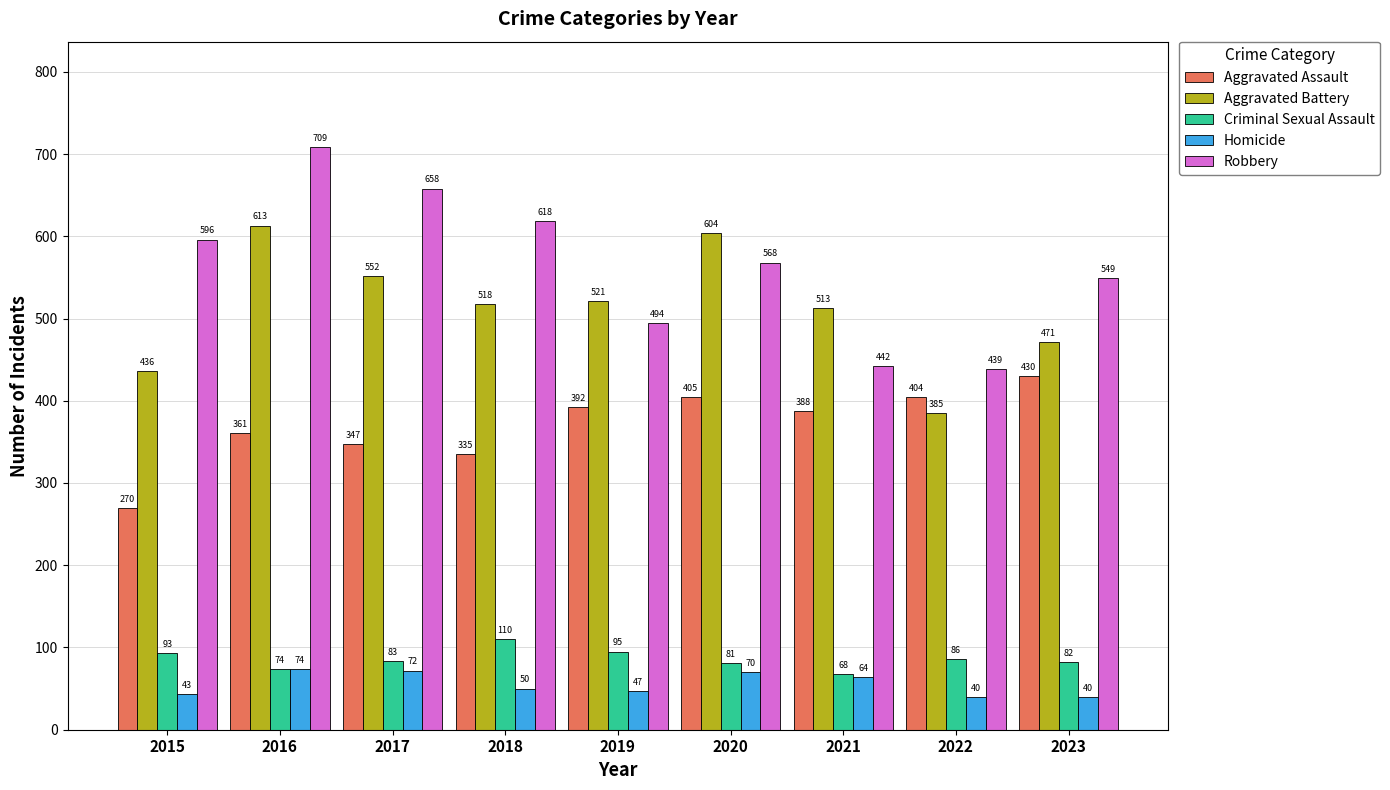

Reading left to right, list all the values displayed in this chart.

Aggravated Assault: 2015=270	2016=361	2017=347	2018=335	2019=392	2020=405	2021=388	2022=404	2023=430
Aggravated Battery: 2015=436	2016=613	2017=552	2018=518	2019=521	2020=604	2021=513	2022=385	2023=471
Criminal Sexual Assault: 2015=93	2016=74	2017=83	2018=110	2019=95	2020=81	2021=68	2022=86	2023=82
Homicide: 2015=43	2016=74	2017=72	2018=50	2019=47	2020=70	2021=64	2022=40	2023=40
Robbery: 2015=596	2016=709	2017=658	2018=618	2019=494	2020=568	2021=442	2022=439	2023=549